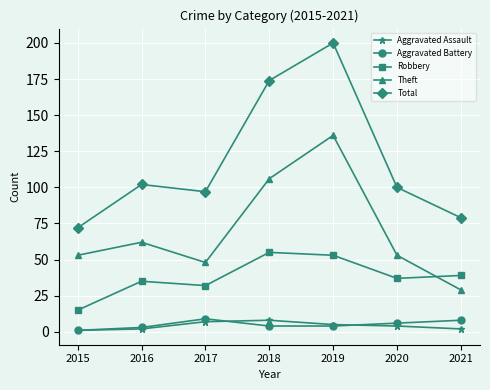

Is it true that Aggravated Battery equals 1 at 2015?

True